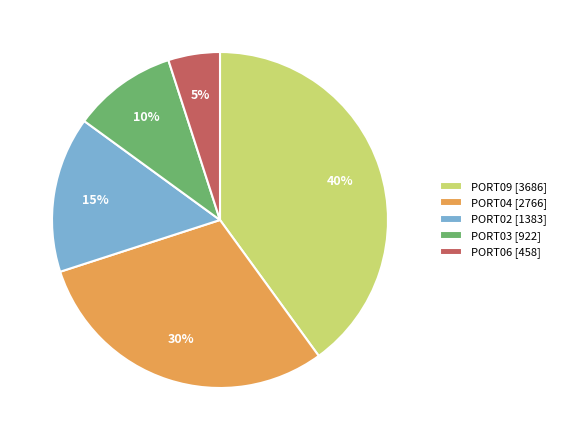

Is there any slice that represents more than half of the pie?

No